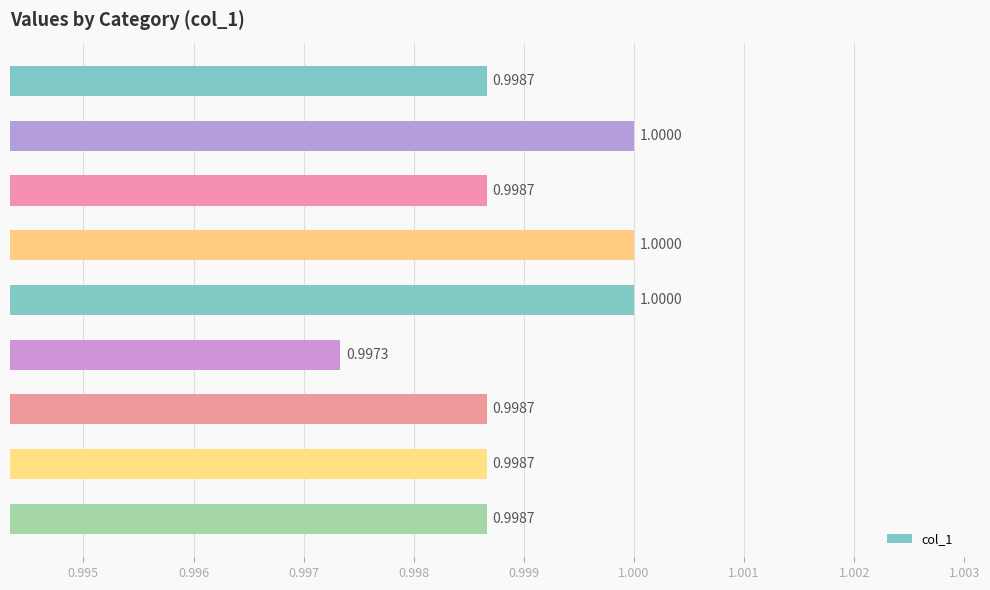

What is the sum of all values?

9.0